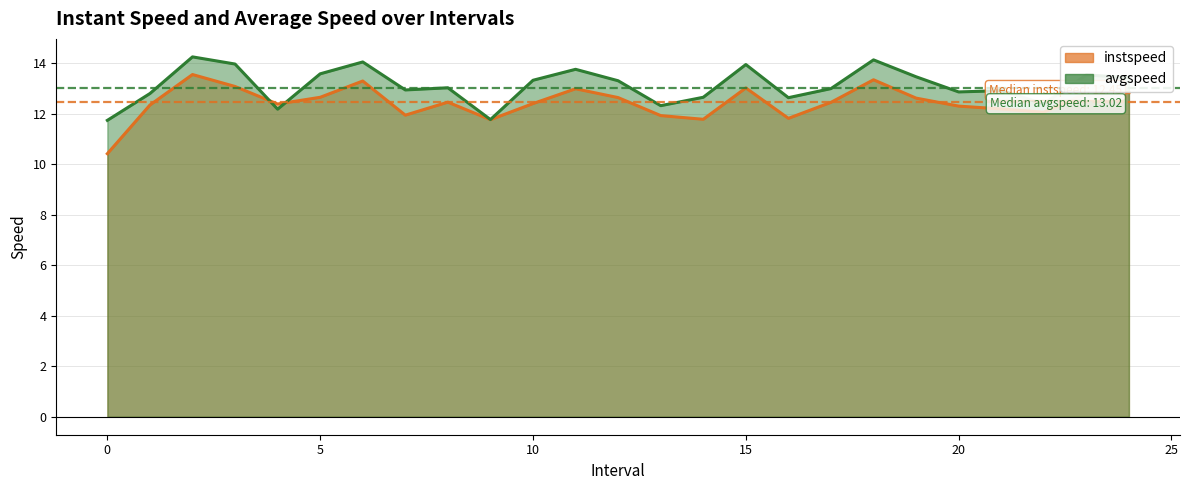

Read the avgspeed value at 22.0.

12.4